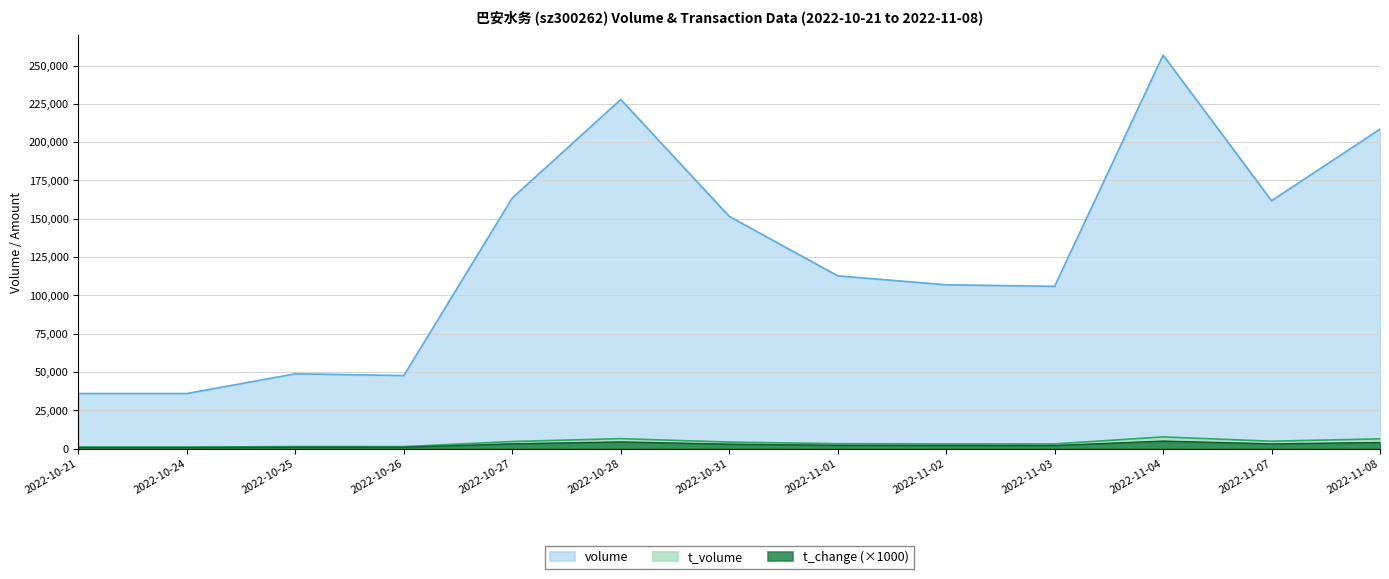

Which series has the largest total across all categories?

volume